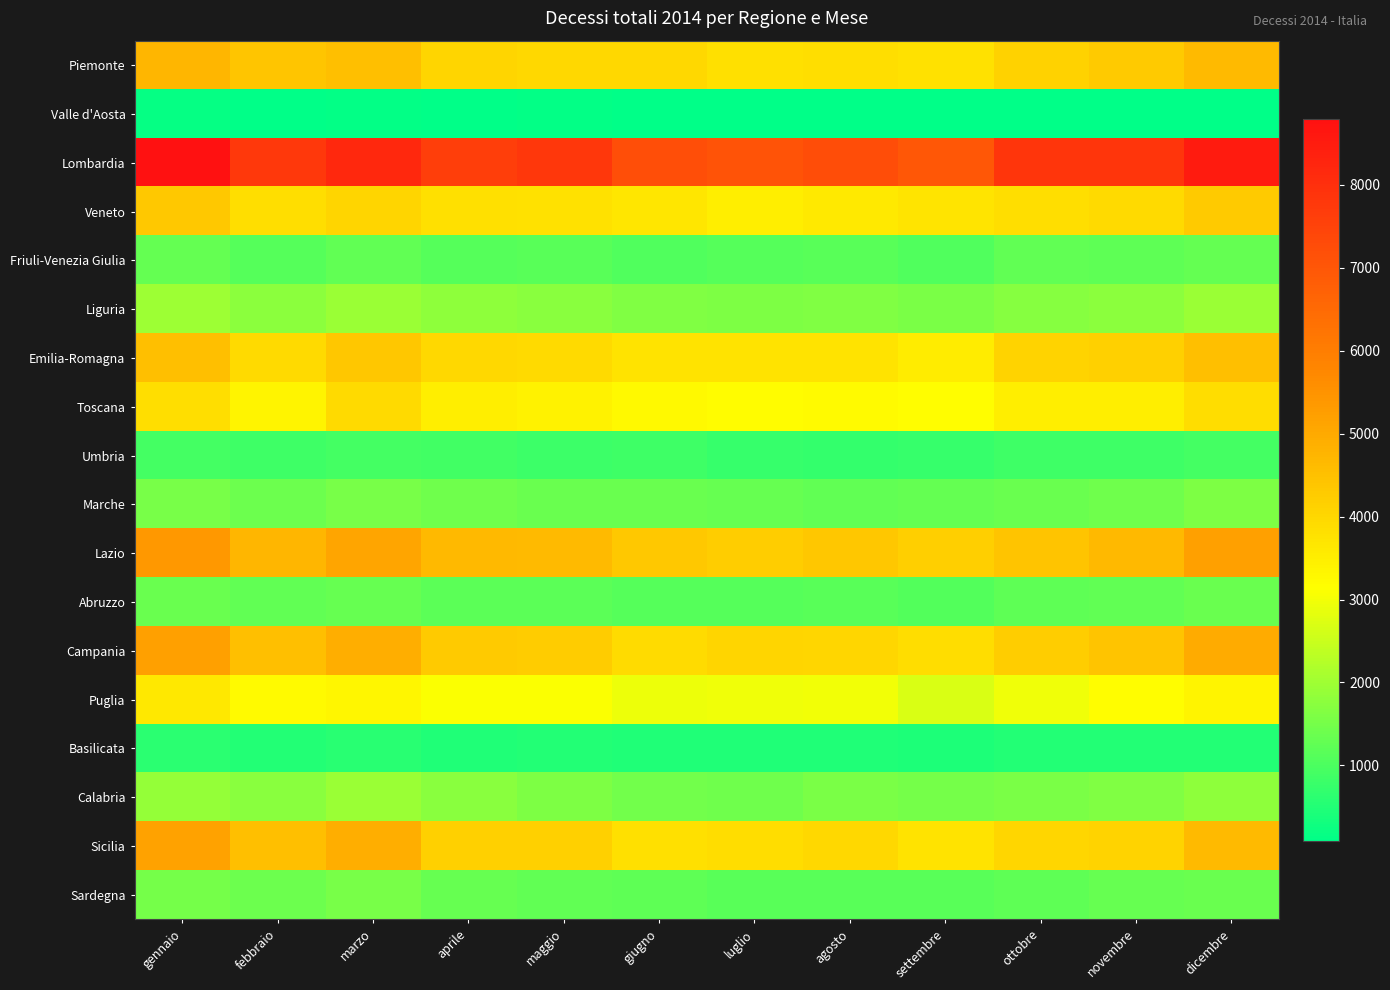

At luglio, list the series in order from largest to smallest.

Lombardia, Lazio, Campania, Sicilia, Piemonte, Emilia-Romagna, Veneto, Toscana, Puglia, Liguria, Calabria, Marche, Sardegna, Friuli-Venezia Giulia, Abruzzo, Umbria, Basilicata, Valle d'Aosta